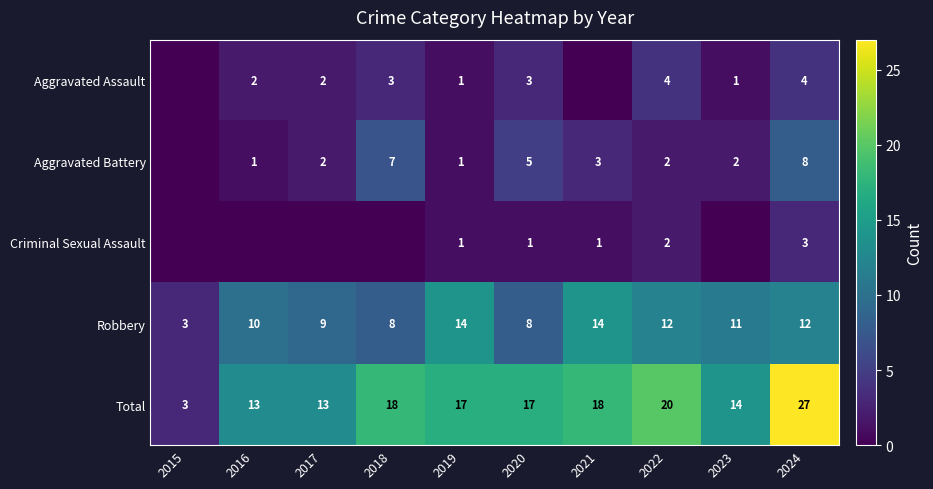

How many values in the Criminal Sexual Assault series exceed 1?

2